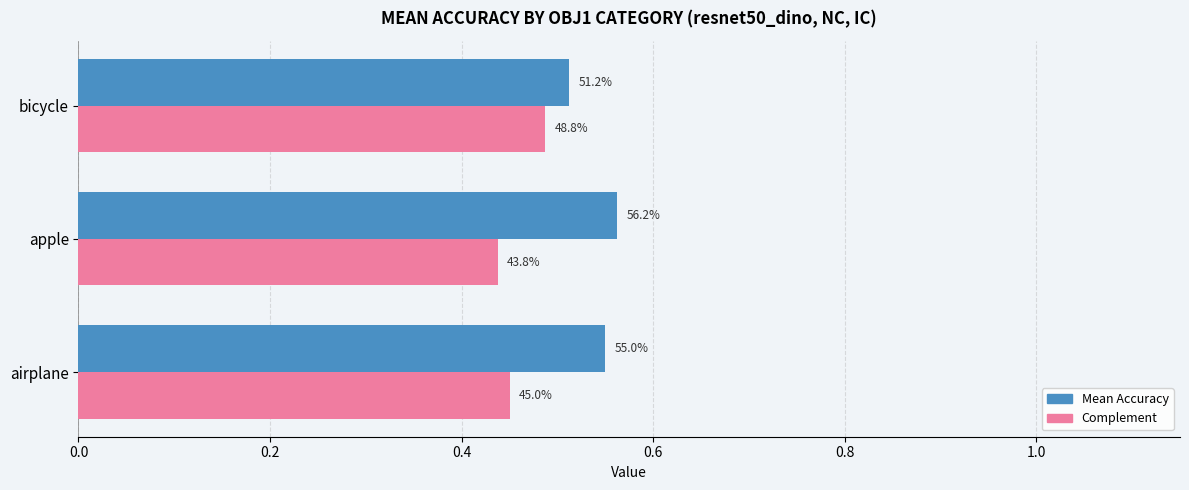

Reading left to right, transcribe all the data shown in this chart.

Mean Accuracy: 0.6	0.6	0.5
Complement: 0.5	0.4	0.5